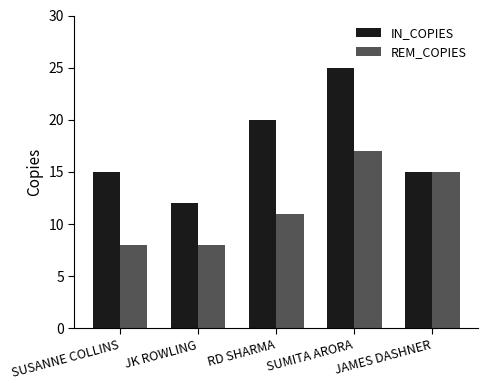

Which series has the largest range (max minus min)?

IN_COPIES